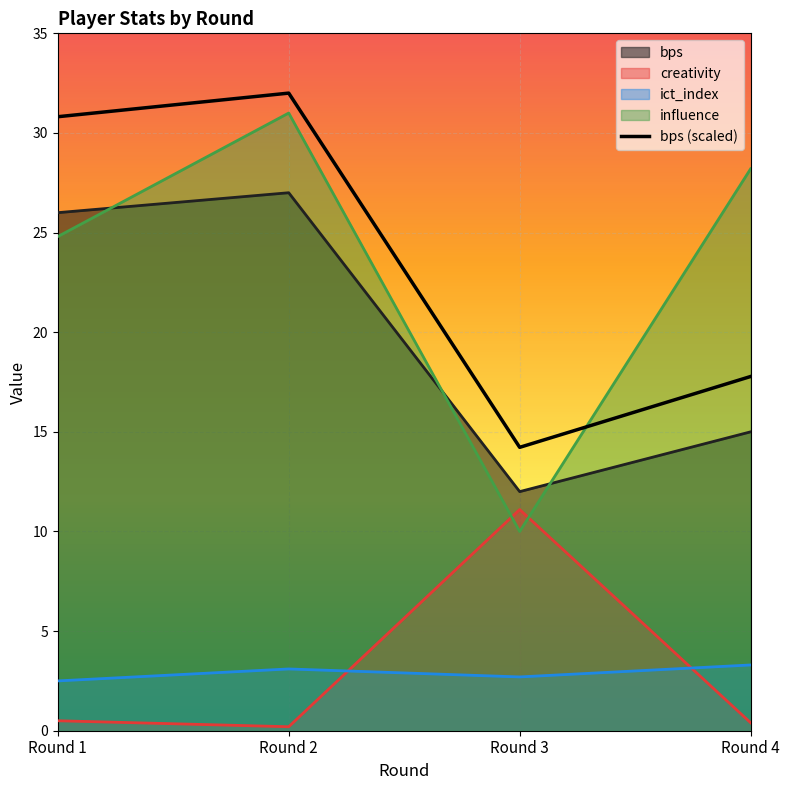

What is the spread (max minus min) of values at Round 1?

30.3